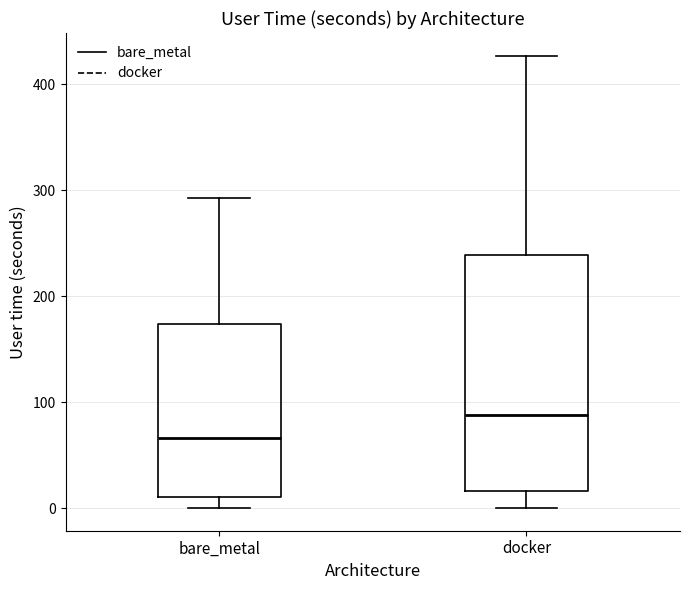

Where is the upper edge of the box for docker on the y-axis? The values are not printed on the chart, so give them approximately, as read against the axis.

240